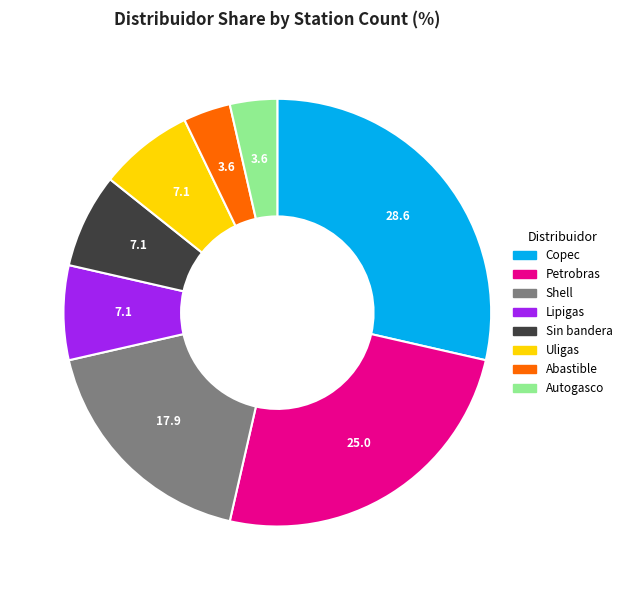

Between Shell and Uligas, which is larger?

Shell